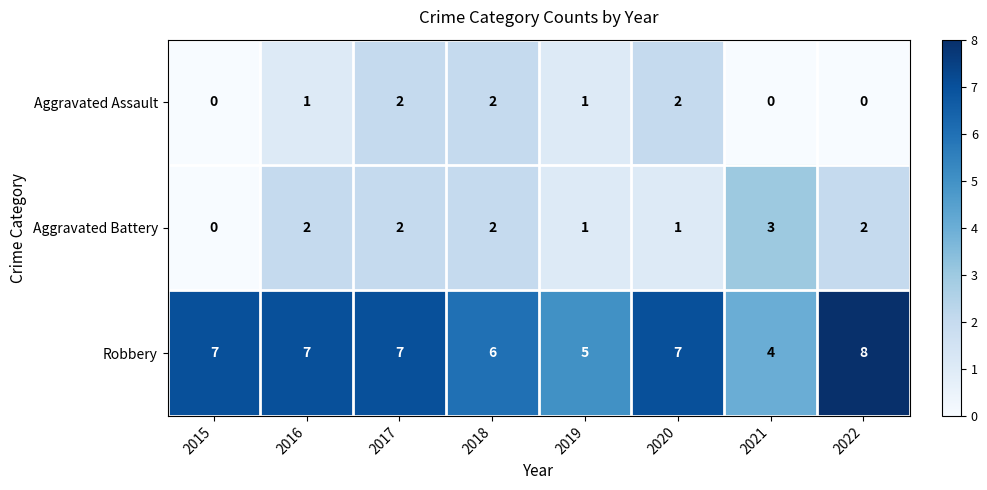

How many Robbery values are between 6 and 7?

5